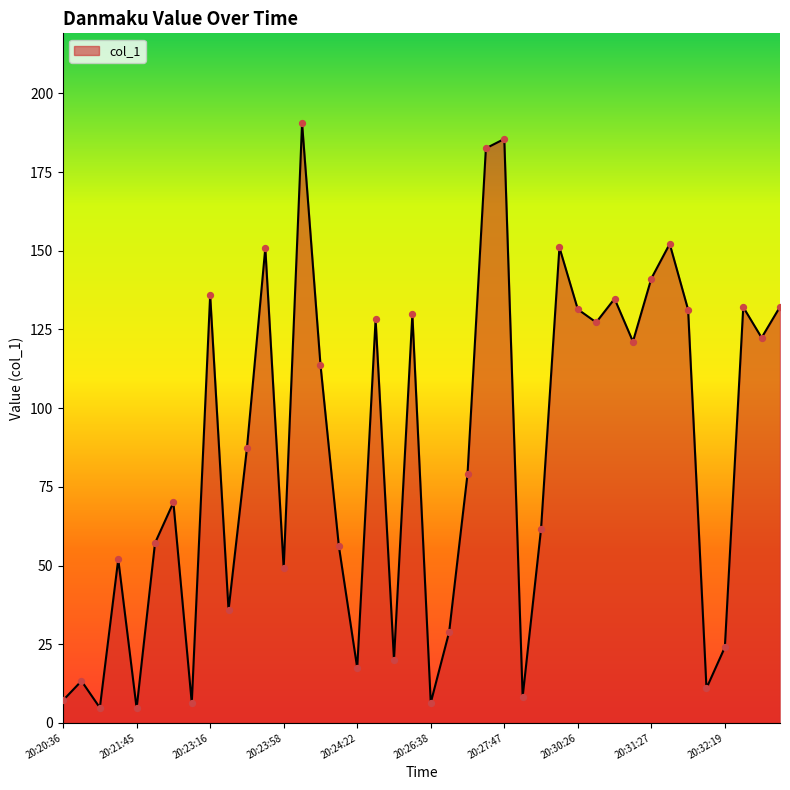

What is the greatest value displayed?

190.5